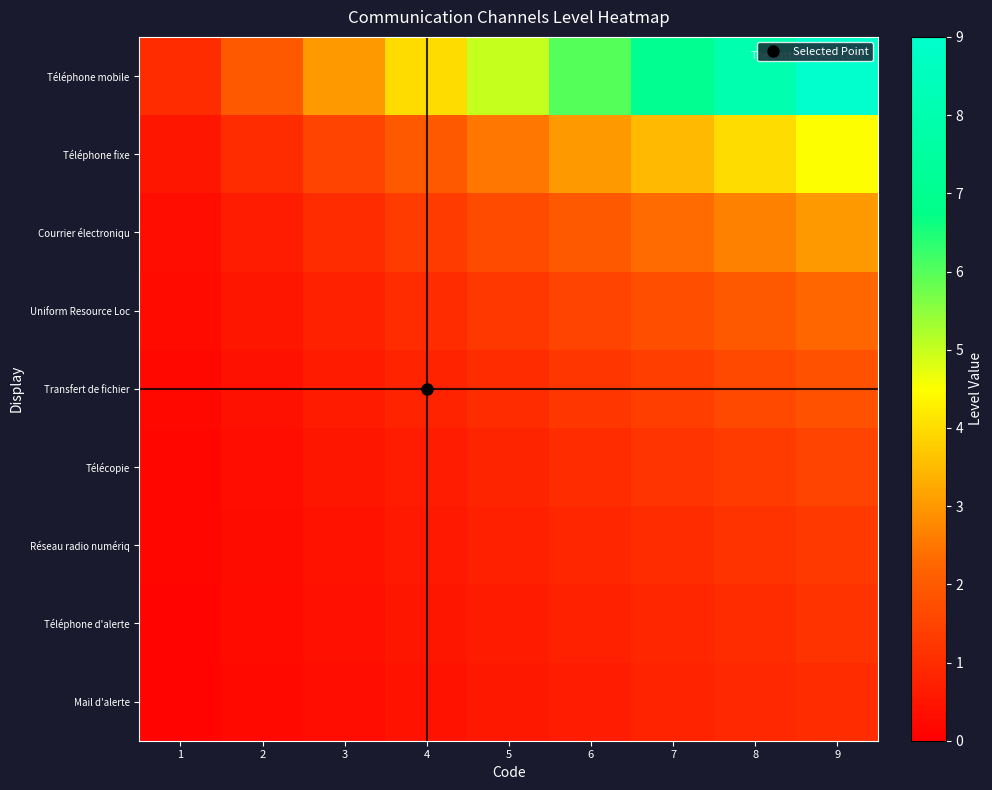

Which series has the largest range (max minus min)?

Téléphone mobile